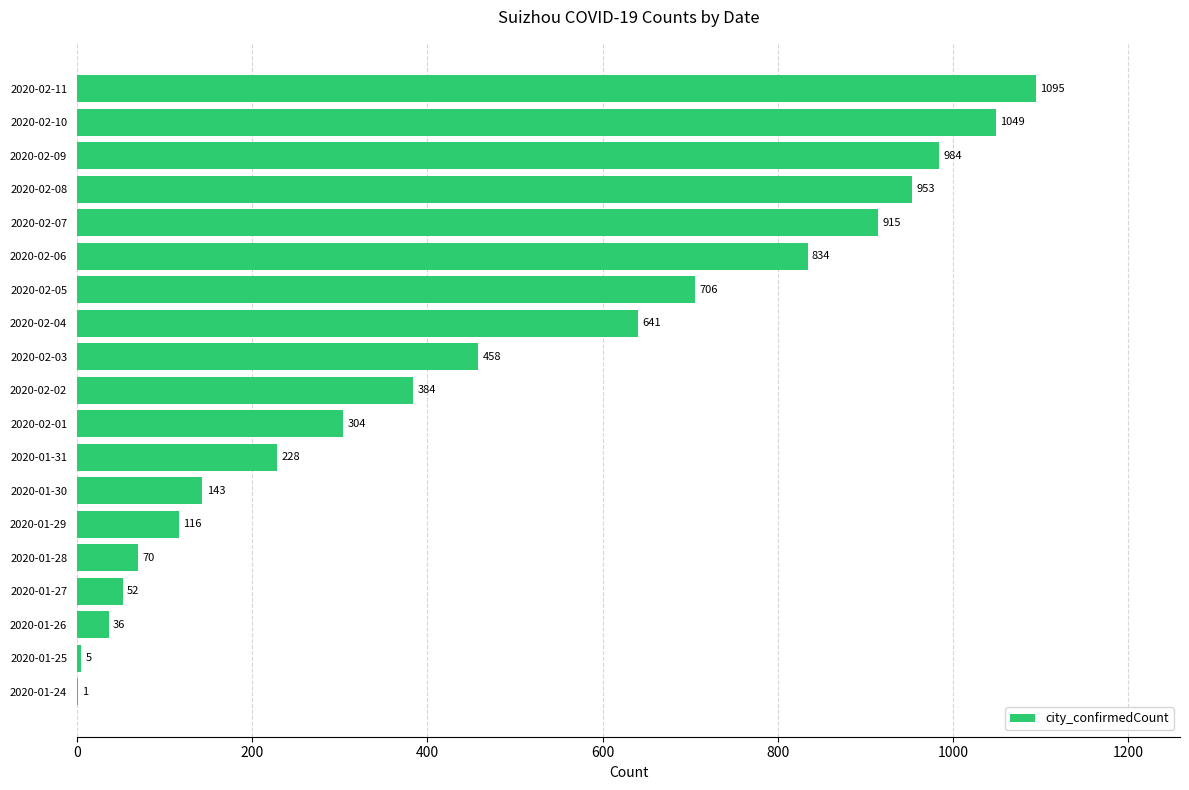

Reading bottom to top, list all the values displayed in this chart.

2020-01-24=1	2020-01-25=5	2020-01-26=36	2020-01-27=52	2020-01-28=70	2020-01-29=116	2020-01-30=143	2020-01-31=228	2020-02-01=304	2020-02-02=384	2020-02-03=458	2020-02-04=641	2020-02-05=706	2020-02-06=834	2020-02-07=915	2020-02-08=953	2020-02-09=984	2020-02-10=1049	2020-02-11=1095